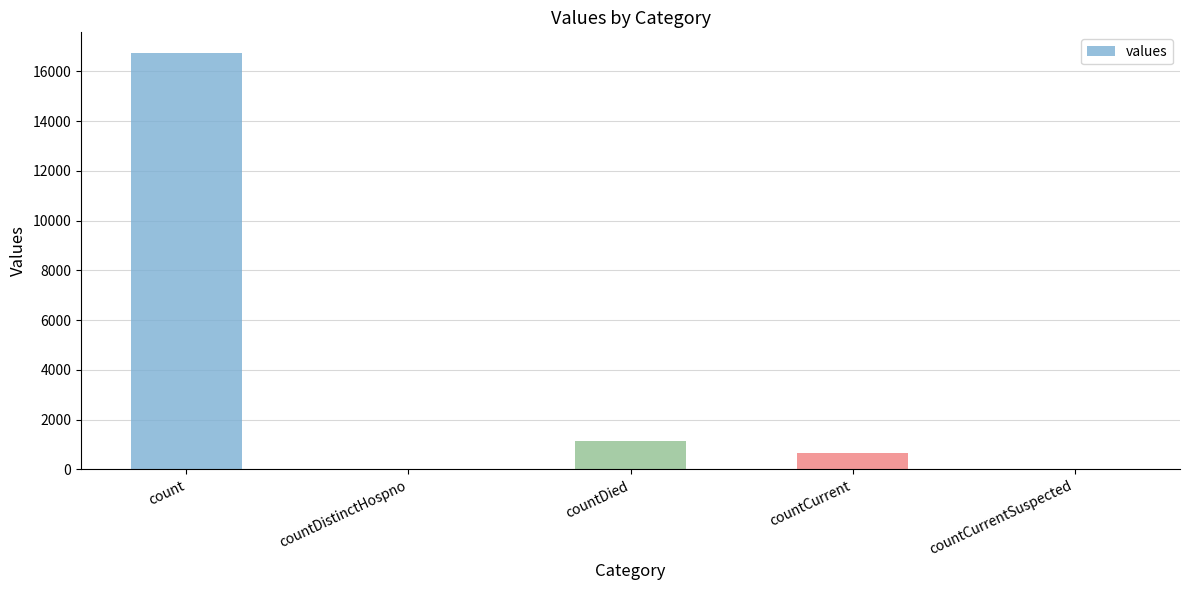

What is the sum of the values at countCurrent and countDistinctHospno?

668